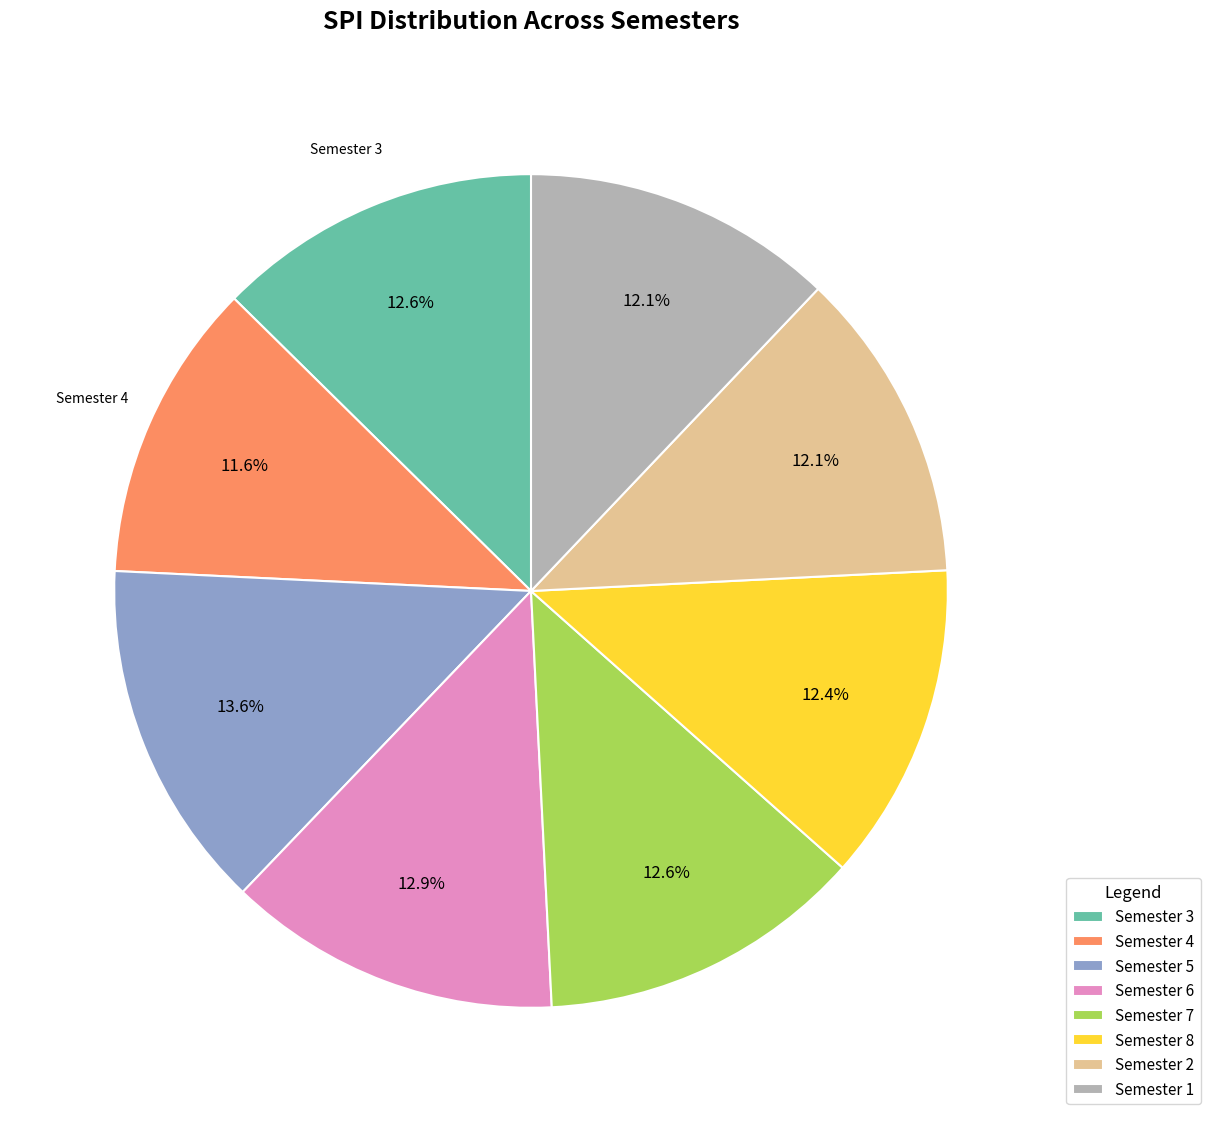

What is the ratio of the value at Semester 4 to the value at Semester 6?

0.9